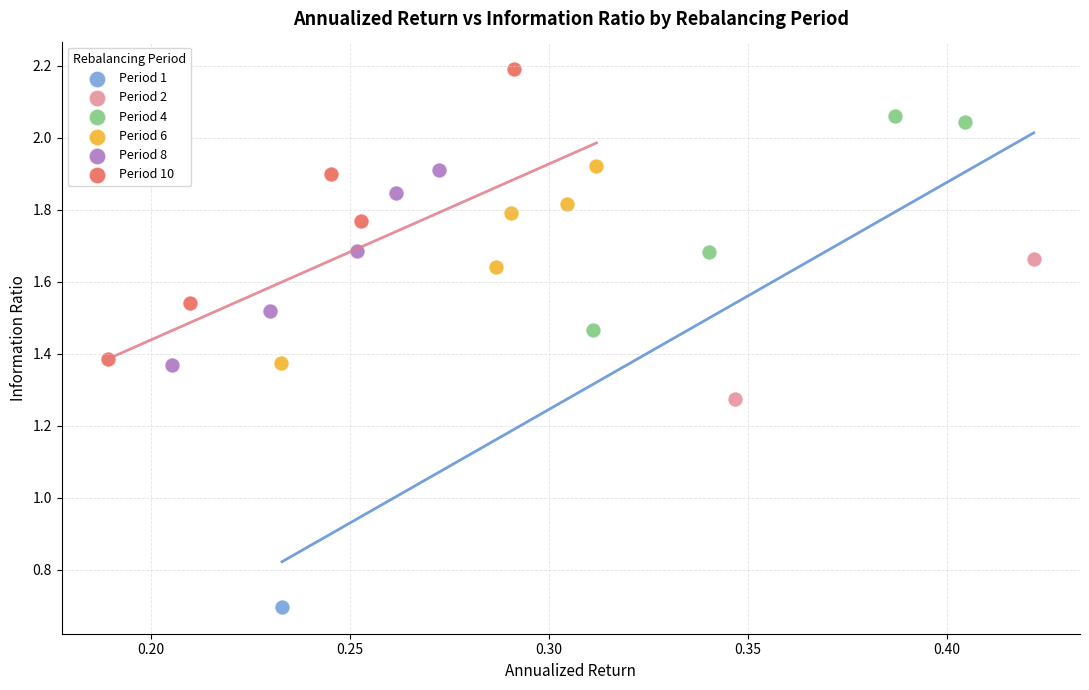

What are all the series names shown in the legend?

Period 1, Period 2, Period 4, Period 6, Period 8, Period 10